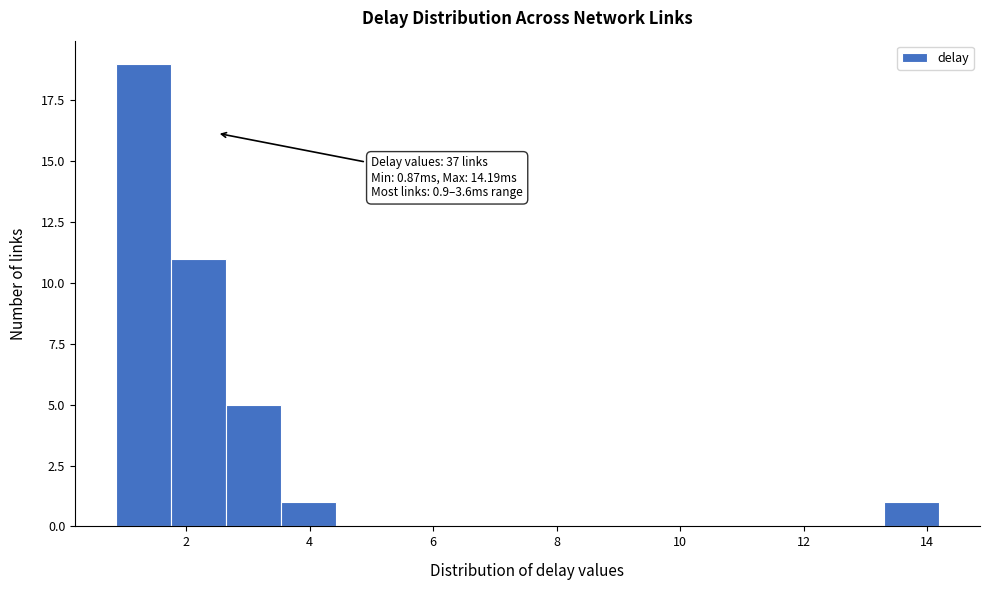

Over which range of the x-axis is the bar tallest?

0.8 to 1.8